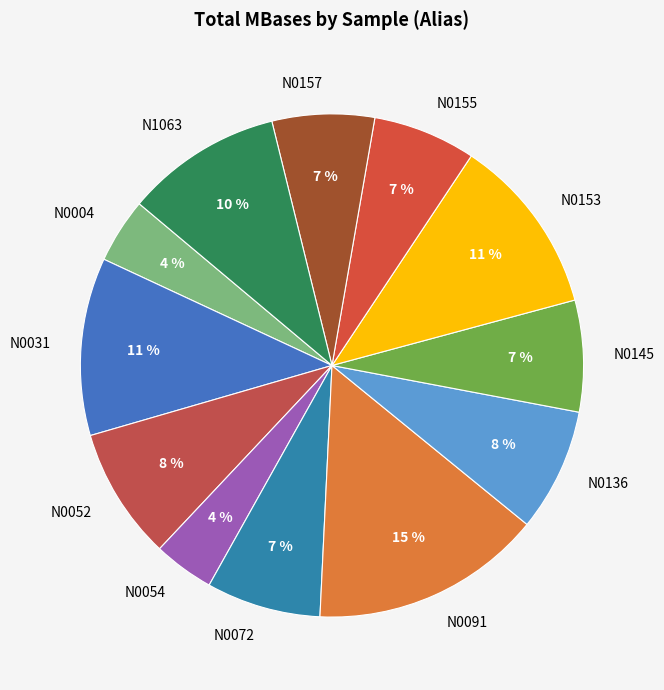

Approximately how many times larger is the value at N0136 compared to N0072?

1.1